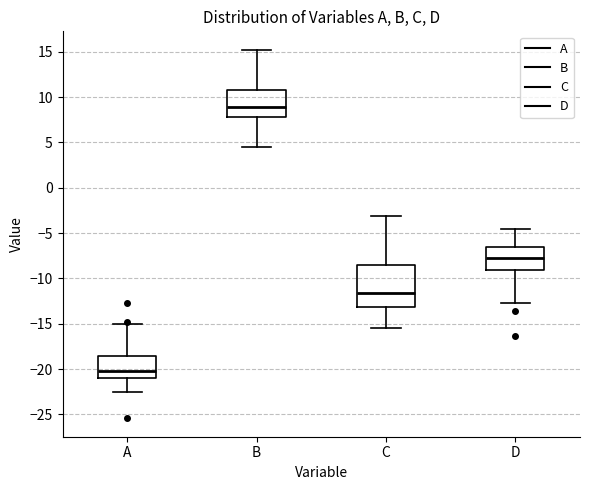

Reading left to right, read every box against the y-axis: the position of its median line, the range the box covers, and the ends of its whiskers. The values are not printed on the chart, so give them approximately, as read against the axis.

A: median -20.0, box -21.0 to -18.5, whiskers -22.5 to -15.0
B: median 9.0, box 8.0 to 11.0, whiskers 4.5 to 15.0
C: median -11.5, box -13.0 to -8.5, whiskers -15.5 to -3.0
D: median -8.0, box -9.0 to -6.5, whiskers -12.5 to -4.5